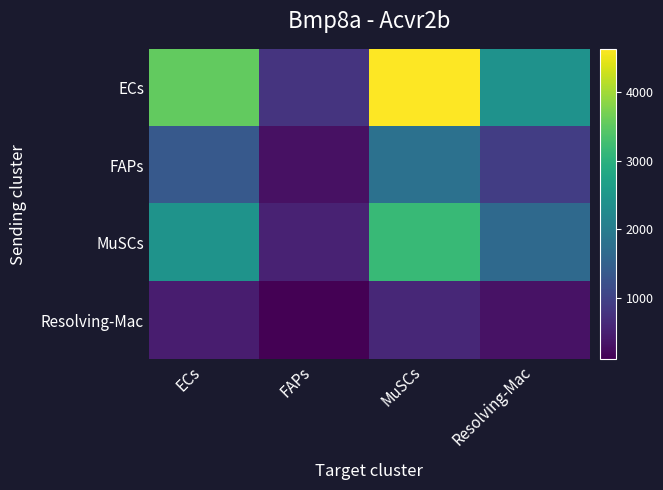

List the series in order of their peak value, lowest first.

Resolving-Mac, FAPs, MuSCs, ECs